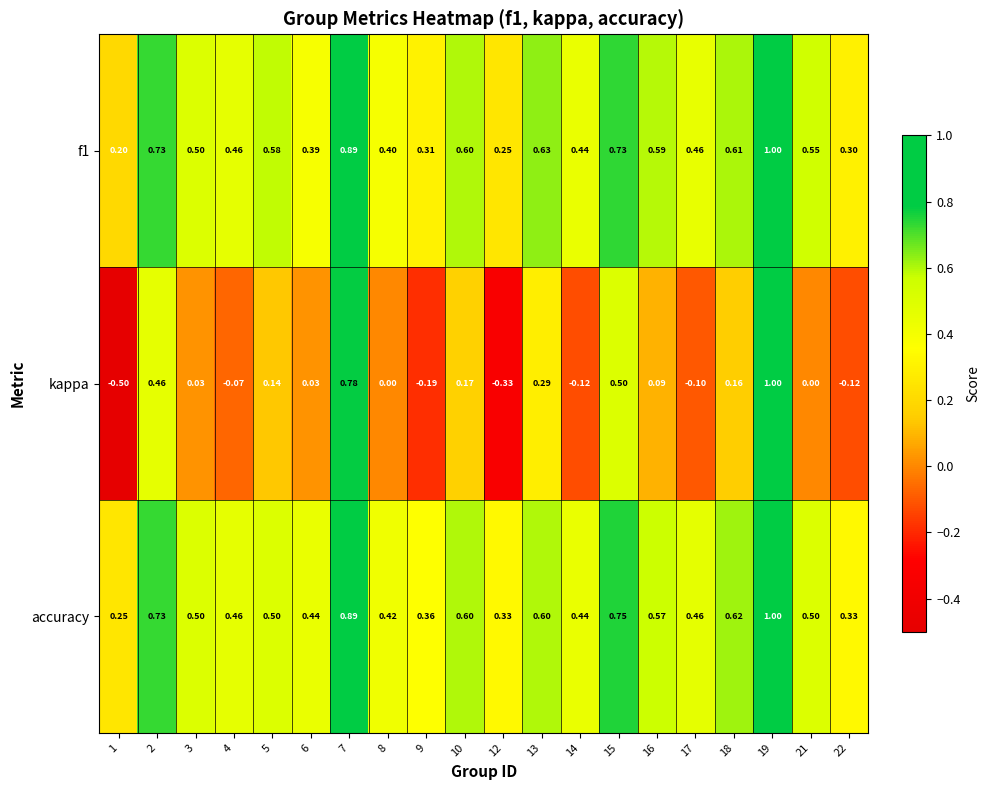

Which series has the largest total across all categories?

accuracy